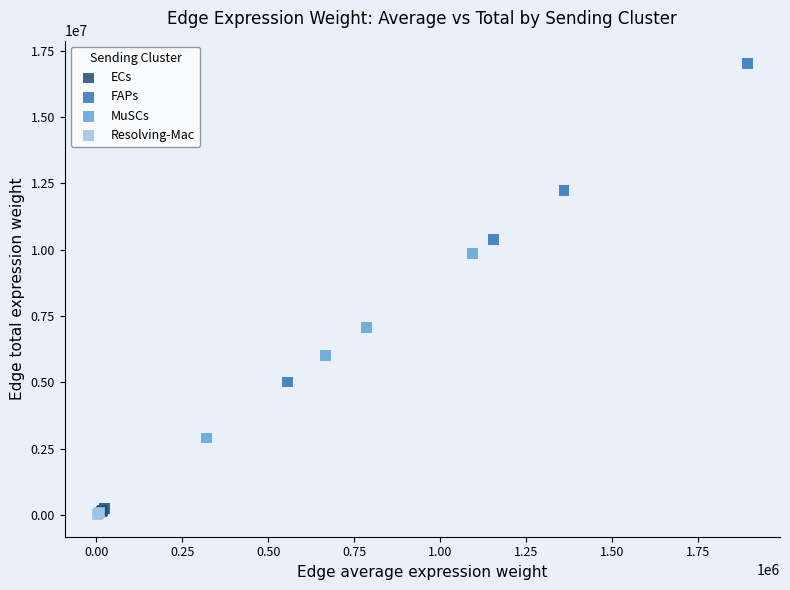

Which series reaches the maximum Y coordinate?

FAPs